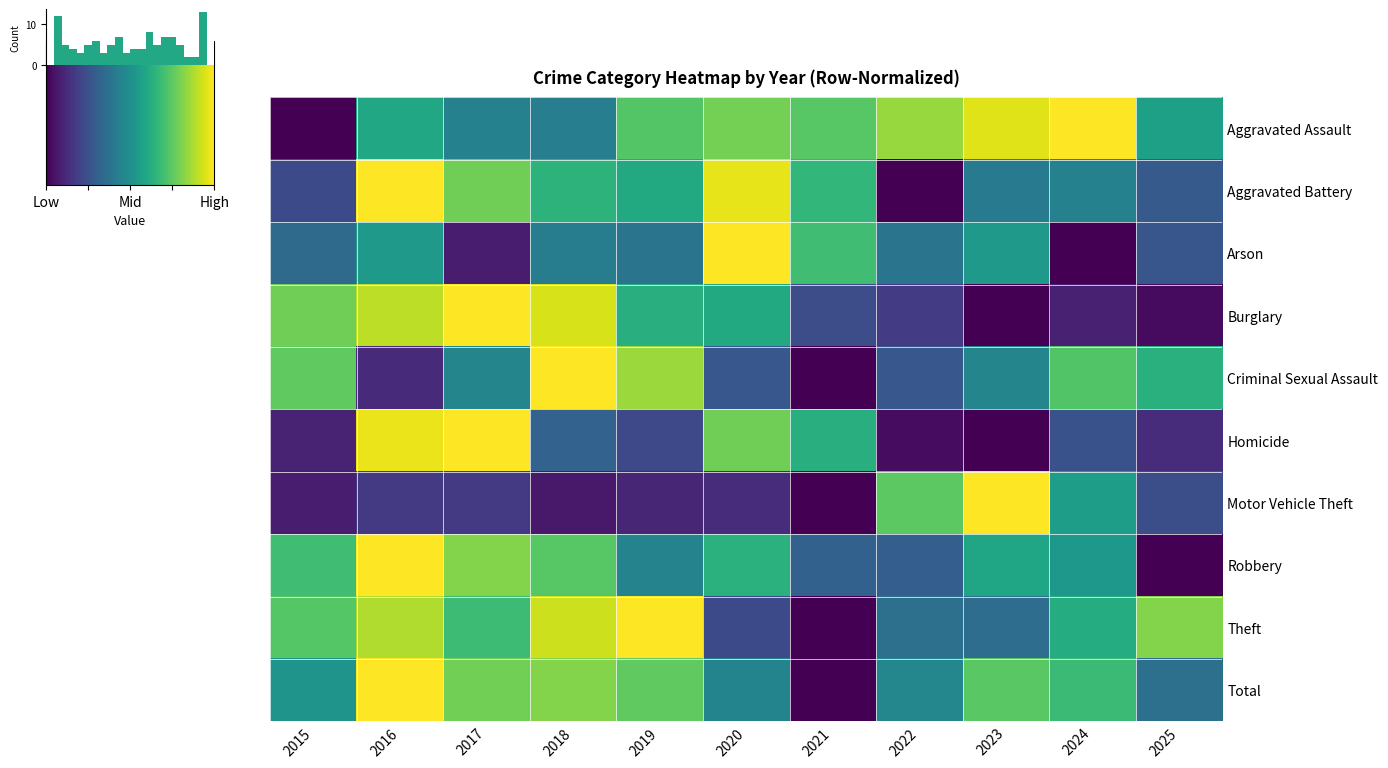

At how many categories does at least one series exceed 0?

11